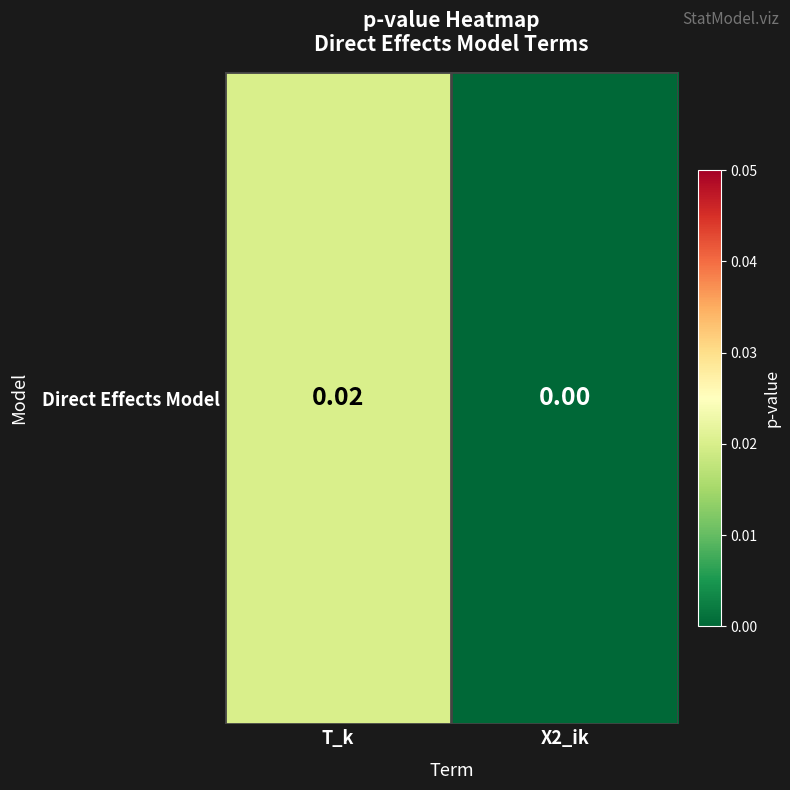

Which category has the highest value across all series?

T_k